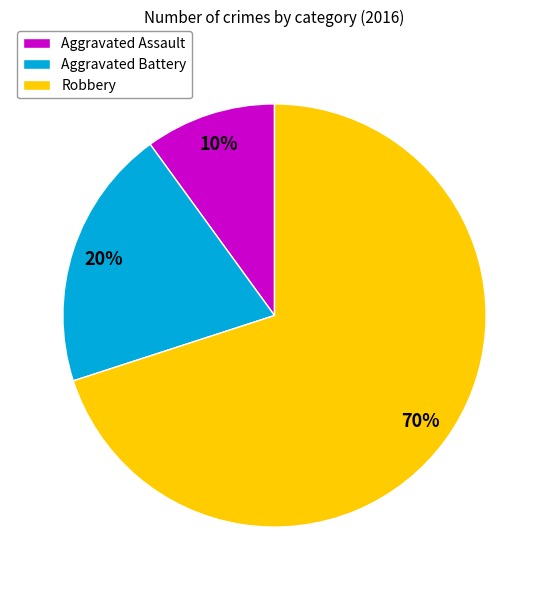

Approximately how many times larger is the value at Aggravated Battery compared to Aggravated Assault?

2.0